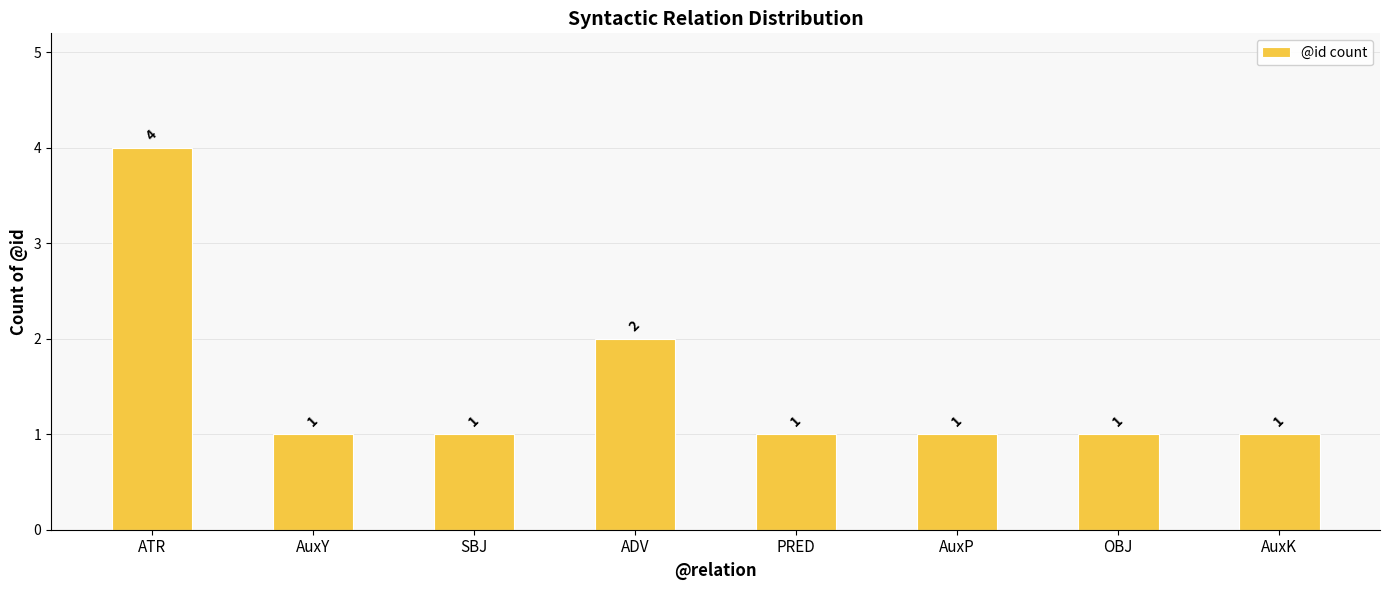

What is the average value?

2